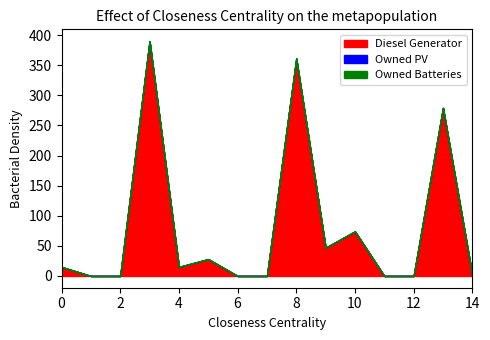

True or false: Owned Batteries has more than 0 interior local peaks.

False